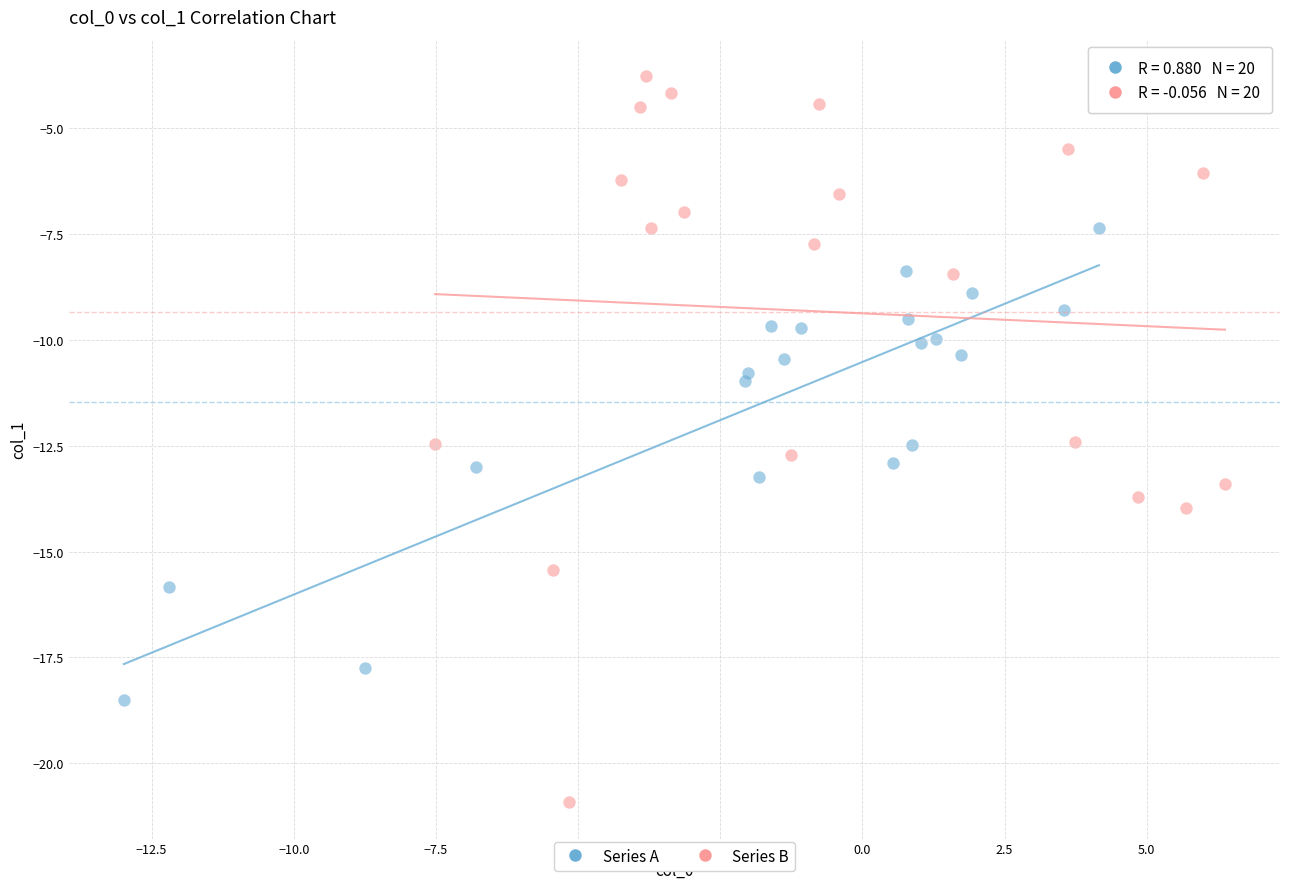

Which series reaches the minimum Y coordinate?

Series B